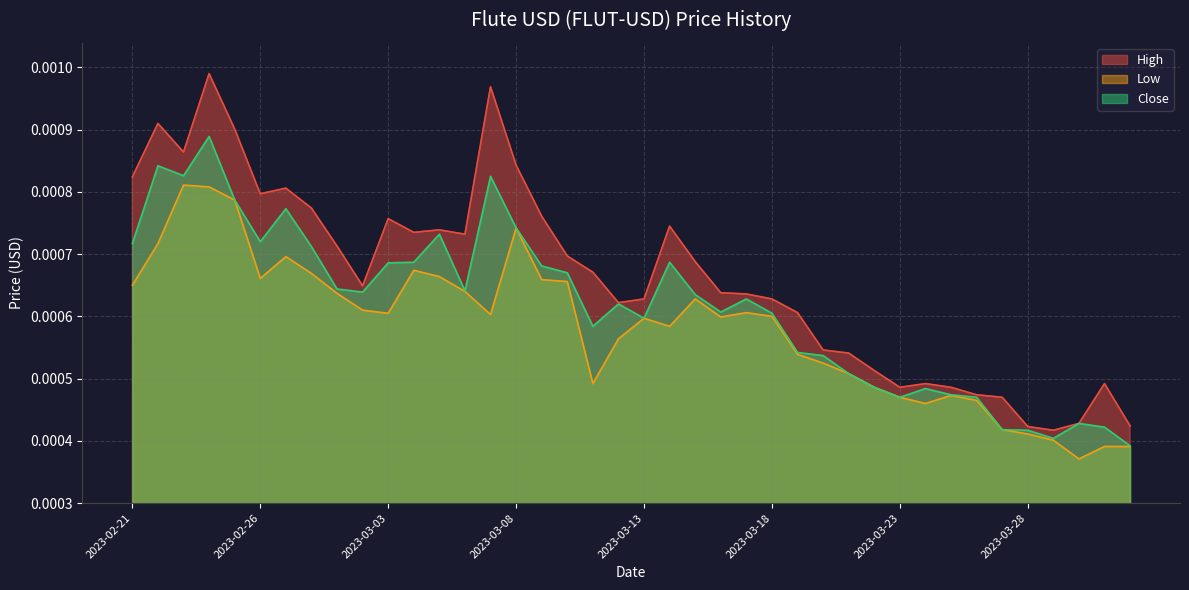

True or false: Low and High intersect in this chart.

False